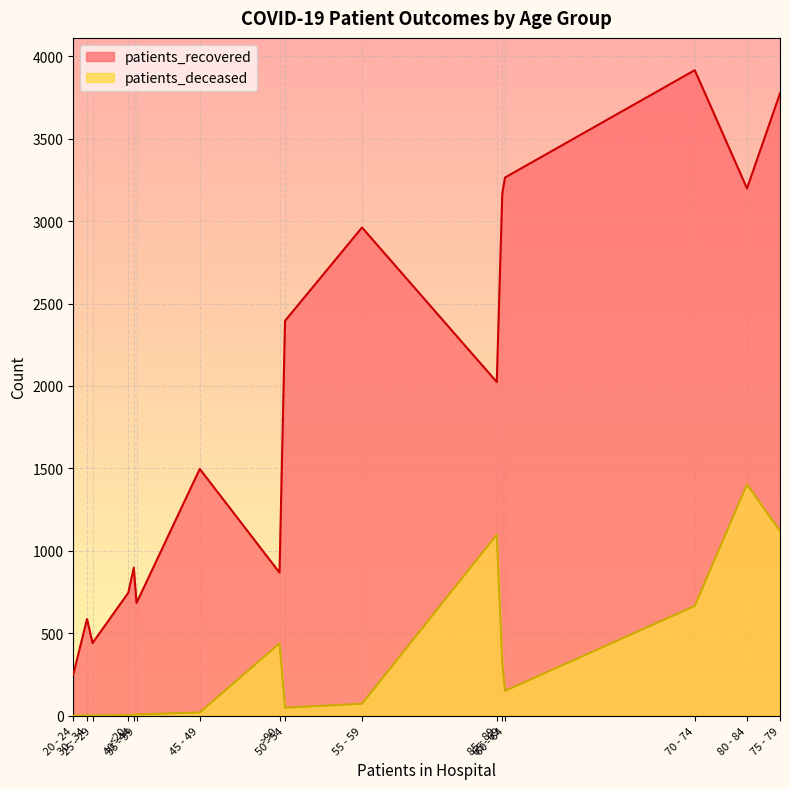

What is the highest value of the patients_recovered series?

3915